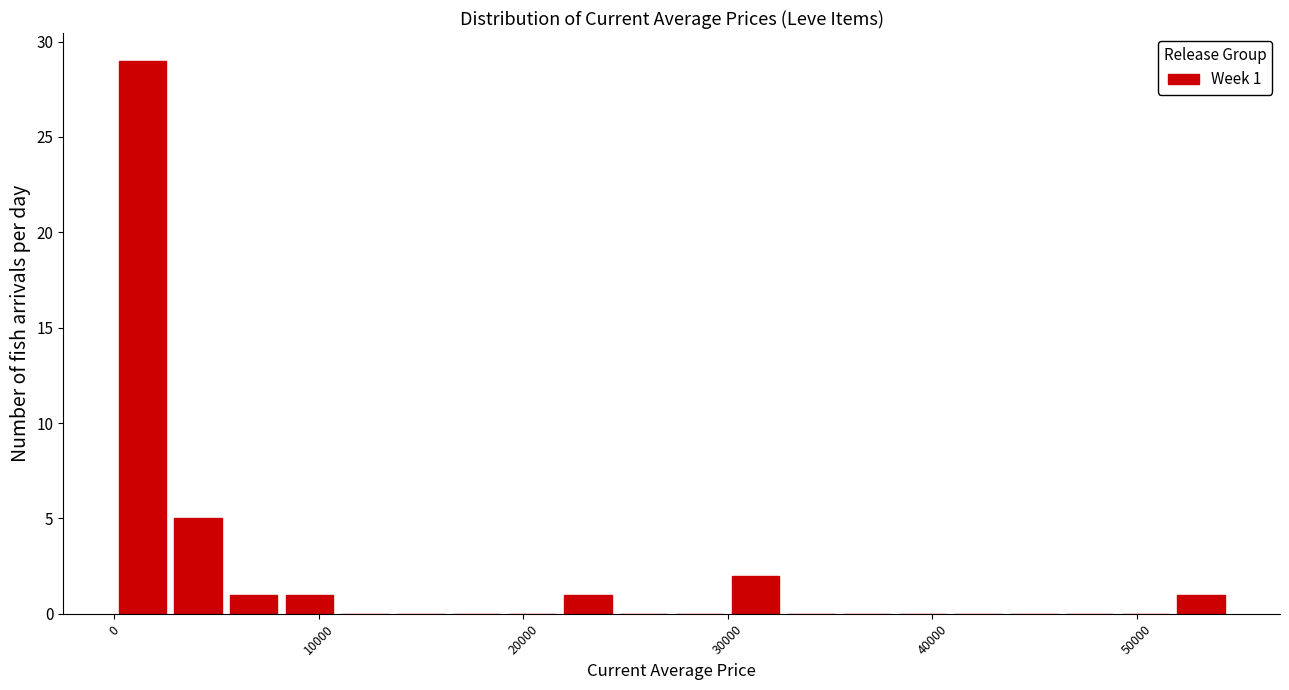

Read against the x-axis, roughly where is the centre of the tallest bar?

1000